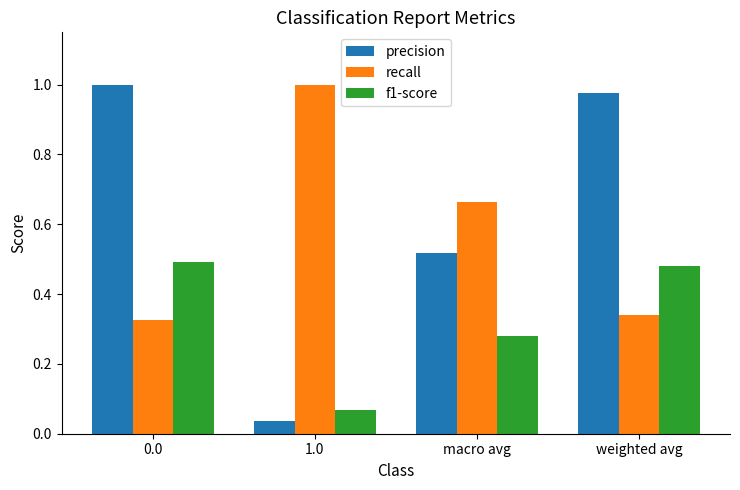

Is it true that precision equals 1.6 at weighted avg?

False